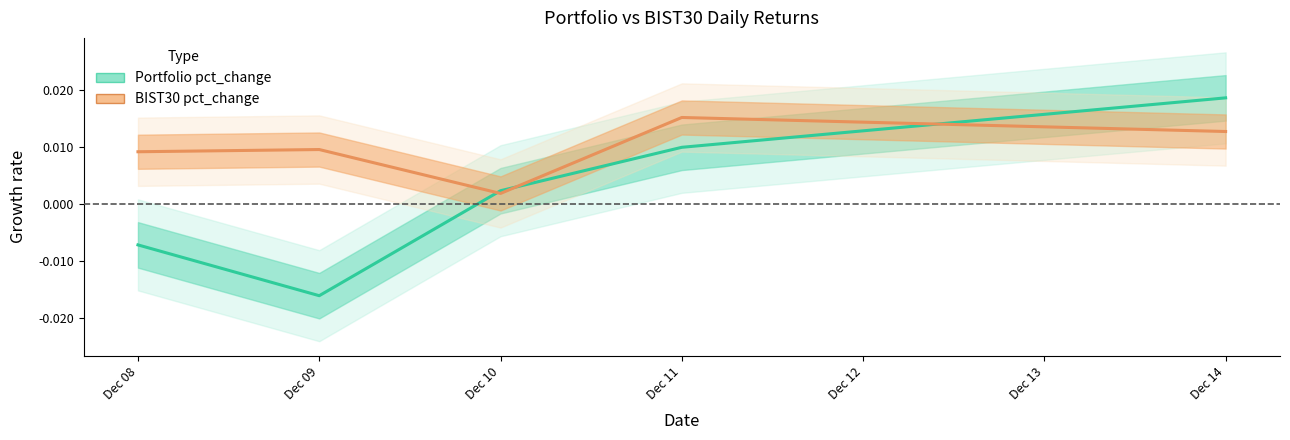

Between Dec 14 and Dec 08, which is larger?

Dec 14